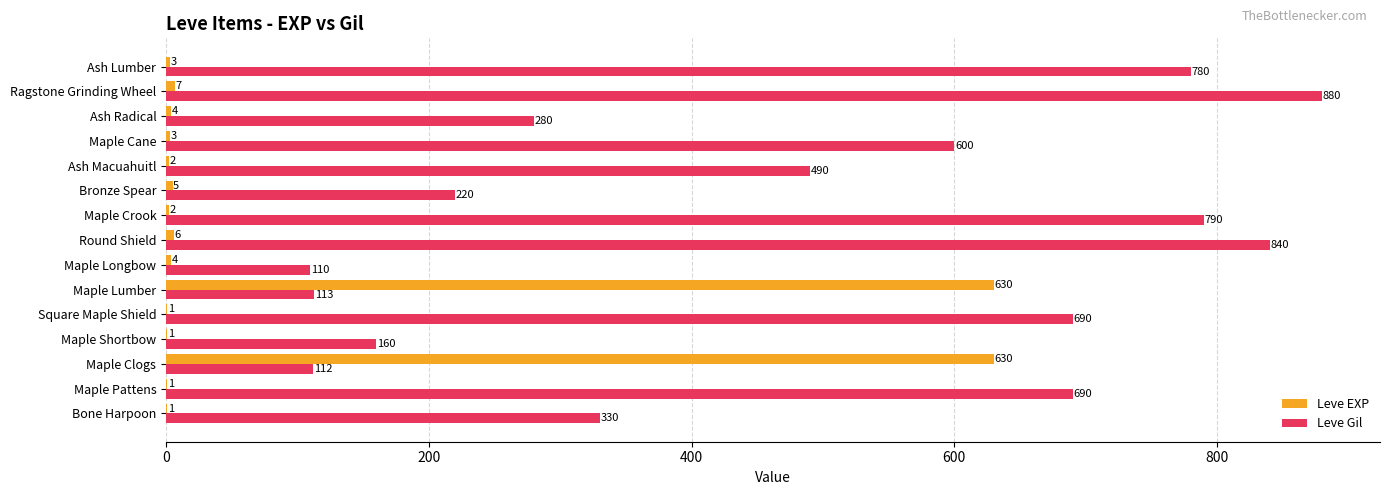

How many distinct data groups are displayed?

2